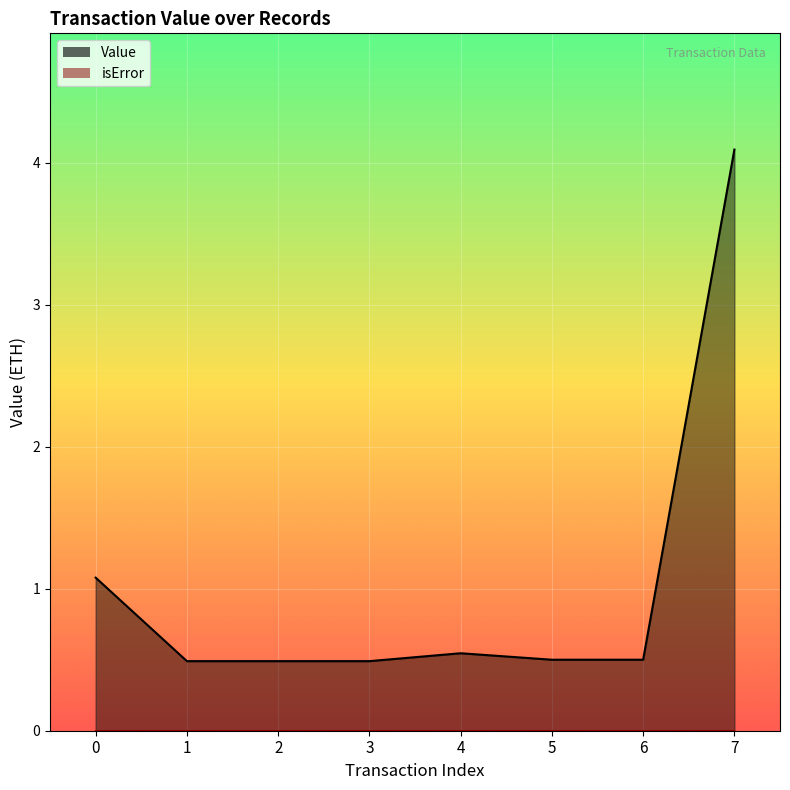

What is the sum of the values at 6 and 7?

4.6